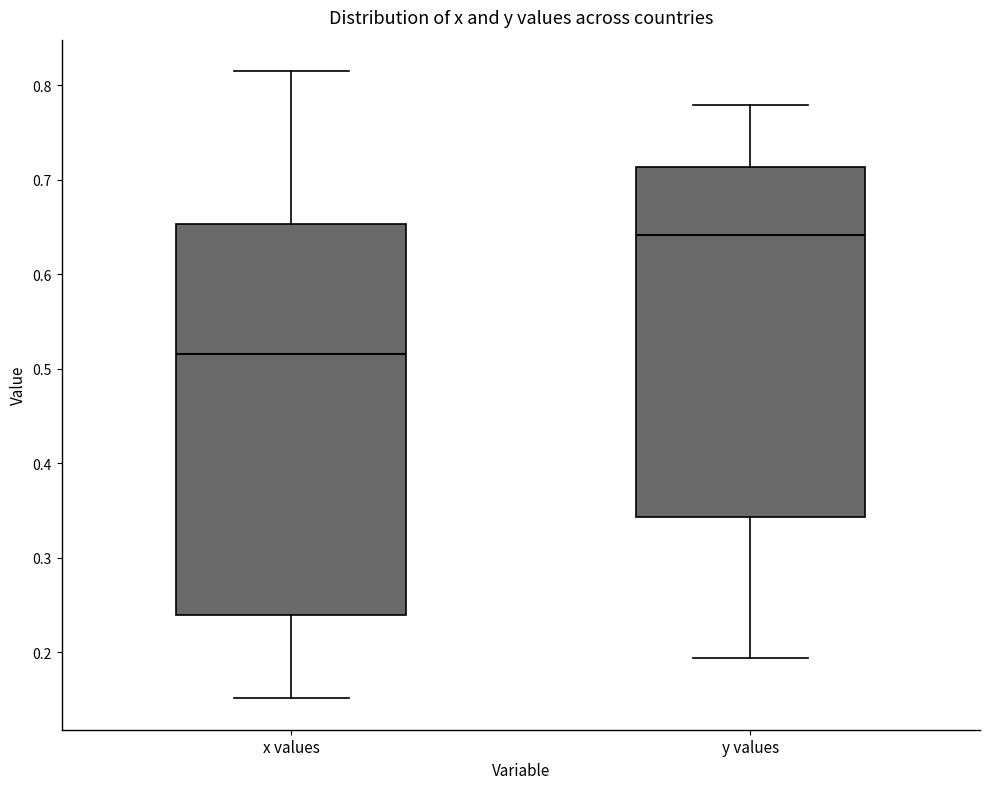

Where is the upper edge of the box for x values on the y-axis? The values are not printed on the chart, so give them approximately, as read against the axis.

0.65